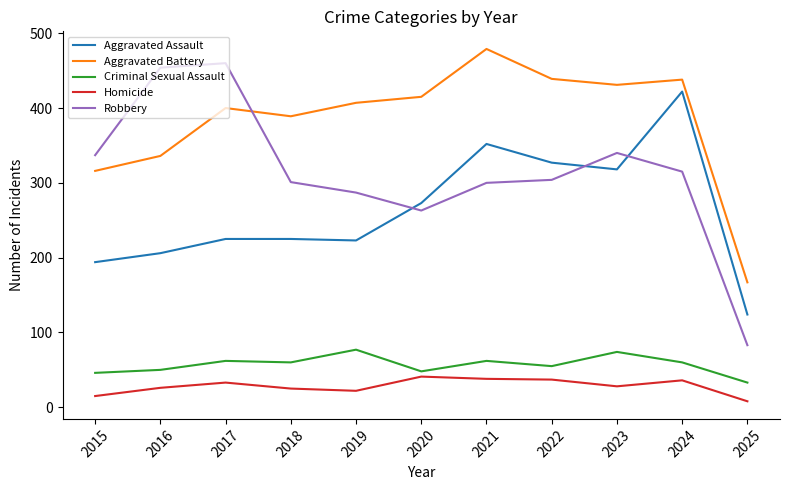

The value of Robbery at 2023 is 340. True or false?

True